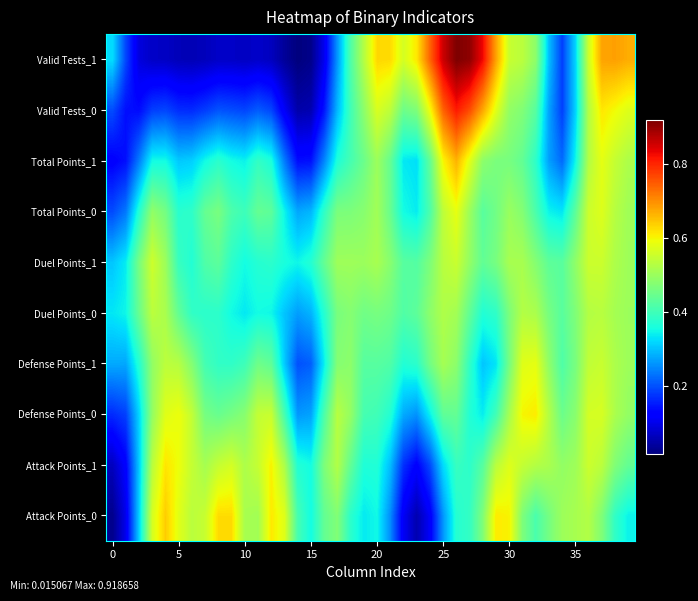

Reading left to right, transcribe all the data shown in this chart.

Attack Points_0: 0.0	0.1	0.3	0.6	0.6	0.6	0.5	0.5	0.6	0.6	0.5	0.5	0.6	0.6	0.4	0.4	0.4	0.5	0.4	0.3	0.4	0.3	0.1	0.1	0.1	0.3	0.4	0.4	0.5	0.6	0.6	0.5	0.4	0.5	0.5	0.5	0.5	0.5	0.4	0.3
Attack Points_1: 0.1	0.1	0.3	0.5	0.6	0.6	0.5	0.5	0.5	0.6	0.5	0.5	0.6	0.5	0.4	0.4	0.5	0.5	0.4	0.4	0.4	0.3	0.2	0.1	0.2	0.3	0.4	0.4	0.4	0.5	0.6	0.5	0.5	0.5	0.5	0.5	0.6	0.5	0.5	0.4
Defense Points_0: 0.2	0.2	0.3	0.5	0.6	0.6	0.5	0.5	0.4	0.5	0.5	0.5	0.6	0.4	0.3	0.3	0.4	0.5	0.5	0.4	0.4	0.4	0.3	0.3	0.3	0.4	0.4	0.4	0.3	0.4	0.5	0.6	0.6	0.5	0.4	0.5	0.6	0.6	0.5	0.5
Defense Points_1: 0.3	0.3	0.4	0.5	0.5	0.5	0.5	0.4	0.4	0.4	0.4	0.5	0.4	0.3	0.2	0.2	0.3	0.5	0.5	0.4	0.4	0.4	0.4	0.4	0.5	0.5	0.5	0.4	0.3	0.3	0.5	0.6	0.6	0.5	0.4	0.5	0.5	0.6	0.5	0.5
Duel Points_0: 0.3	0.3	0.4	0.5	0.5	0.4	0.4	0.4	0.4	0.4	0.3	0.4	0.3	0.3	0.3	0.3	0.4	0.5	0.5	0.5	0.5	0.5	0.4	0.4	0.5	0.5	0.5	0.4	0.4	0.4	0.5	0.5	0.5	0.5	0.4	0.5	0.5	0.5	0.5	0.5
Duel Points_1: 0.3	0.3	0.5	0.6	0.5	0.4	0.4	0.4	0.4	0.4	0.4	0.4	0.4	0.4	0.3	0.4	0.4	0.5	0.5	0.5	0.5	0.5	0.4	0.4	0.5	0.5	0.6	0.5	0.4	0.5	0.5	0.5	0.5	0.4	0.4	0.5	0.6	0.6	0.5	0.5
Total Points_0: 0.2	0.2	0.4	0.5	0.5	0.4	0.4	0.4	0.5	0.4	0.4	0.4	0.4	0.3	0.3	0.3	0.4	0.5	0.5	0.5	0.5	0.4	0.4	0.3	0.4	0.5	0.6	0.5	0.4	0.5	0.5	0.5	0.4	0.3	0.3	0.4	0.6	0.6	0.5	0.5
Total Points_1: 0.1	0.1	0.2	0.4	0.4	0.3	0.3	0.4	0.4	0.4	0.3	0.4	0.4	0.2	0.1	0.1	0.2	0.4	0.4	0.4	0.5	0.4	0.3	0.3	0.4	0.6	0.7	0.6	0.5	0.5	0.5	0.4	0.4	0.3	0.2	0.3	0.5	0.6	0.5	0.5
Valid Tests_0: 0.2	0.1	0.1	0.2	0.2	0.2	0.2	0.2	0.2	0.2	0.2	0.2	0.2	0.1	0.0	0.1	0.1	0.3	0.4	0.5	0.6	0.5	0.5	0.5	0.6	0.7	0.8	0.8	0.7	0.6	0.5	0.5	0.4	0.3	0.2	0.3	0.5	0.6	0.6	0.6
Valid Tests_1: 0.3	0.2	0.1	0.1	0.1	0.1	0.1	0.1	0.1	0.1	0.1	0.1	0.1	0.0	0.0	0.0	0.1	0.3	0.4	0.5	0.6	0.6	0.6	0.6	0.7	0.9	0.9	0.9	0.8	0.7	0.5	0.5	0.5	0.3	0.2	0.3	0.6	0.7	0.7	0.7